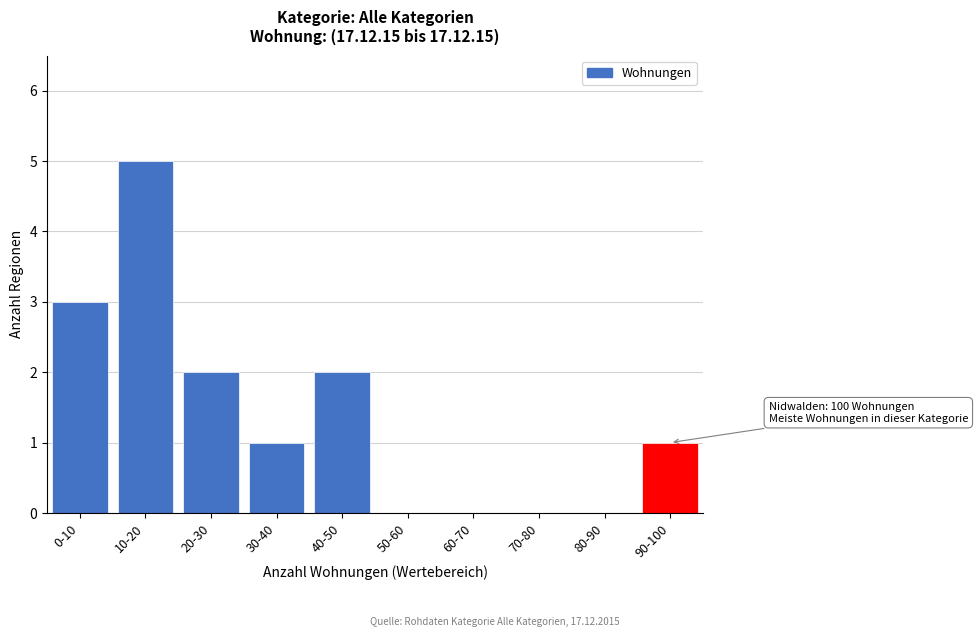

Reading left to right, transcribe all the data shown in this chart.

0-10=3	10-20=5	20-30=2	30-40=1	40-50=2	50-60=0	60-70=0	70-80=0	80-90=0	90-100=1